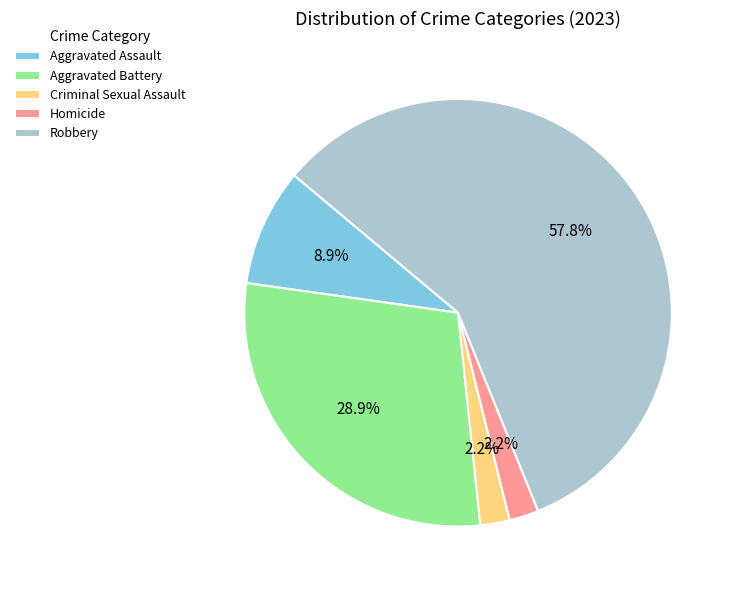

To the nearest percent, what portion does Robbery represent?

58%